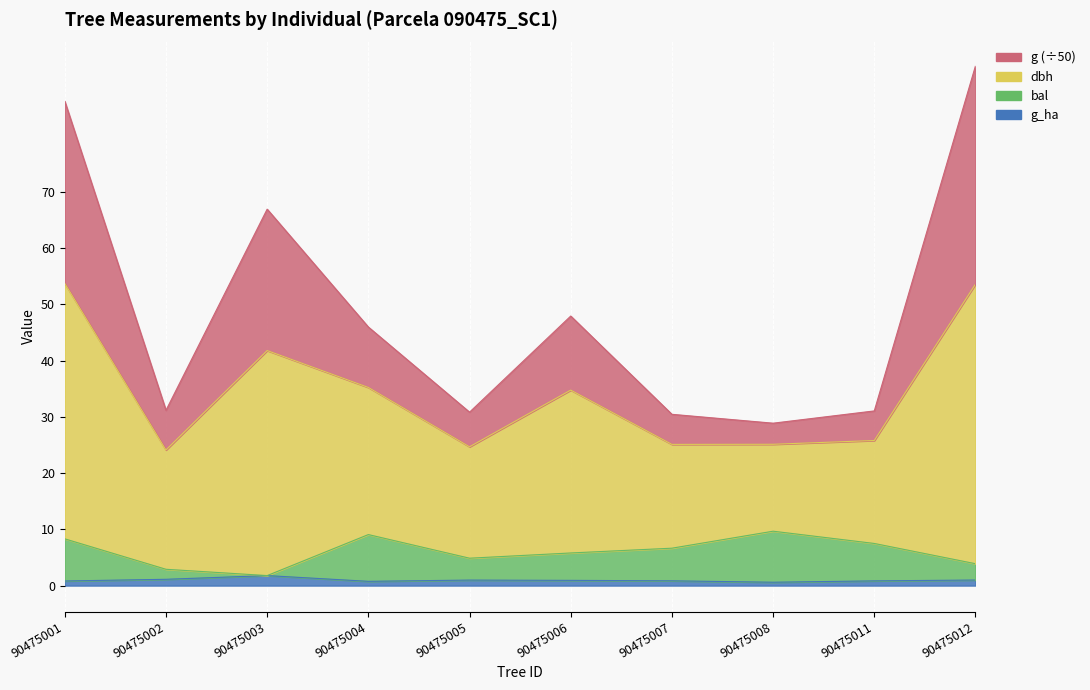

The g series shows 84.9 at 90475006. True or false?

False